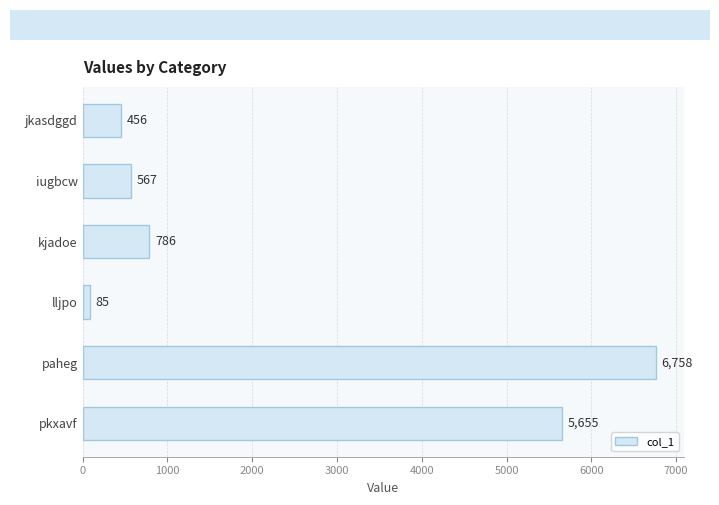

Count the number of categories in the chart.

6